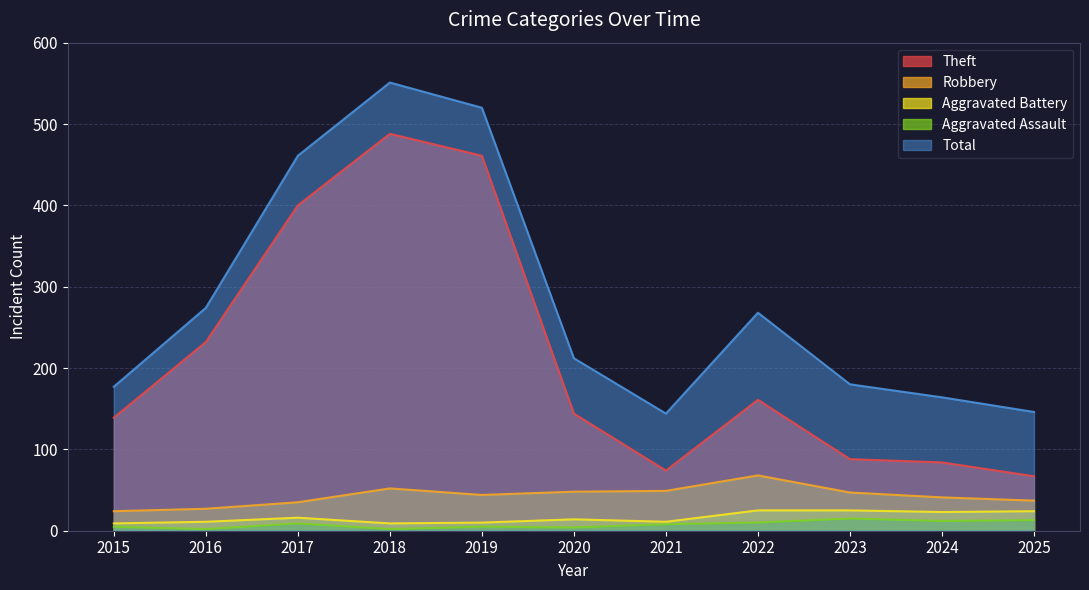

The Aggravated Battery series shows 9 at 2017. True or false?

False